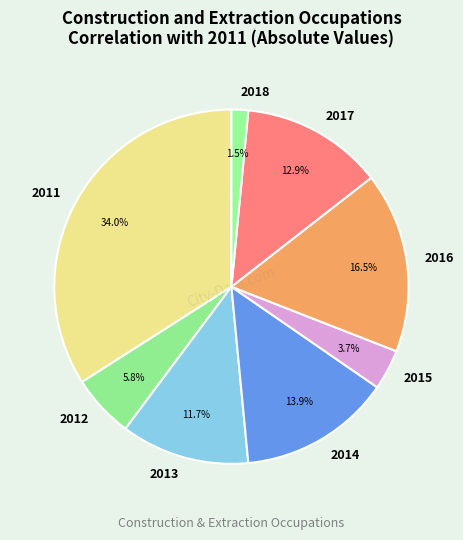

What portion of the pie excludes 2018?

98.5%